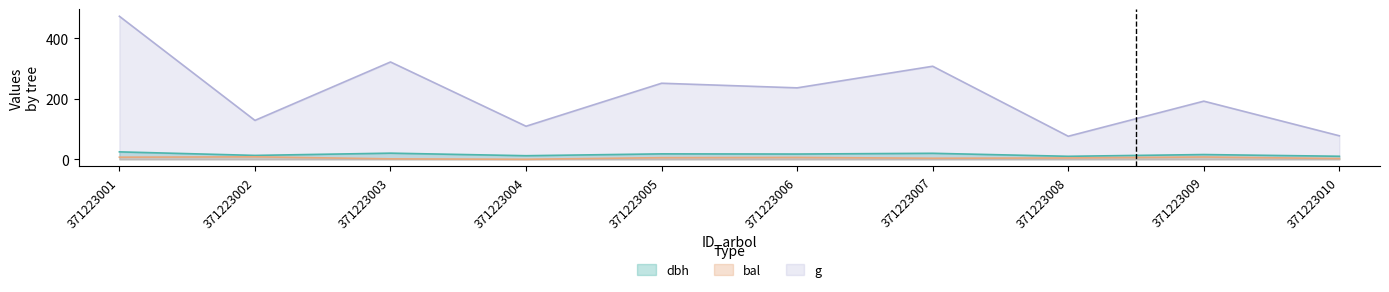

How many positive values does the bal series have?

9